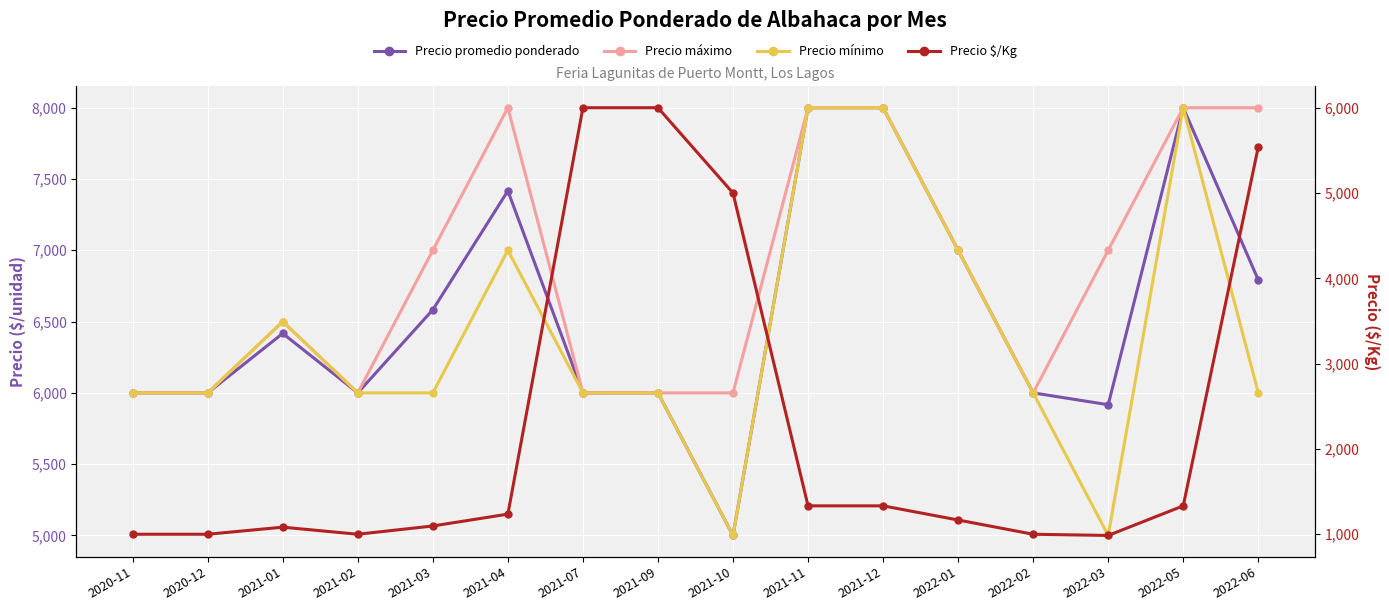

How many values in the Precio $/Kg series exceed 1236?

7